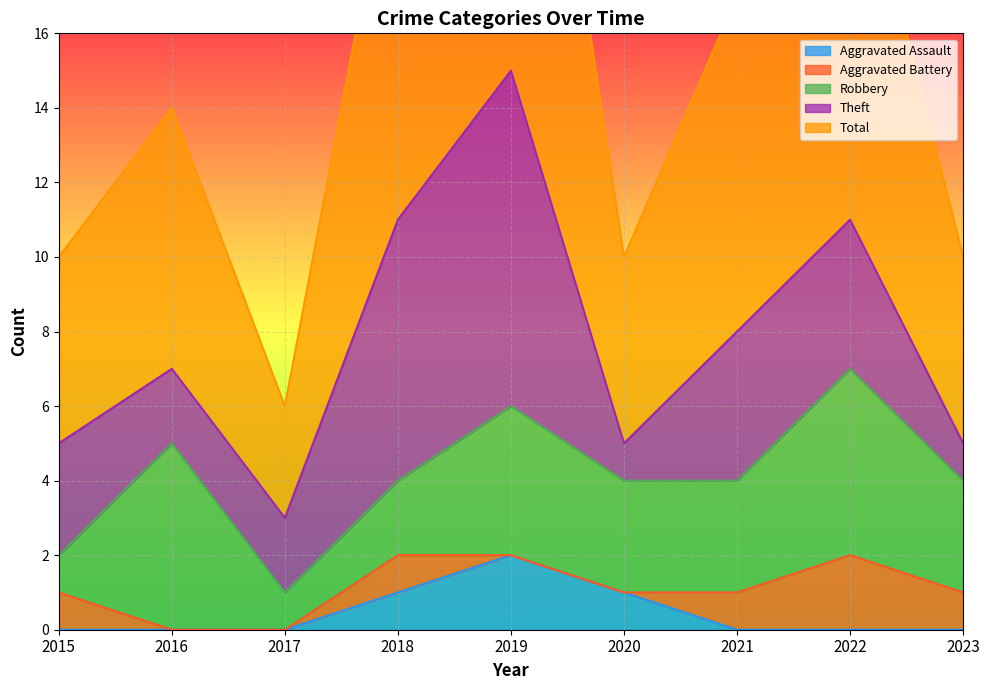

The value of Aggravated Assault at 2018 is 0. True or false?

False